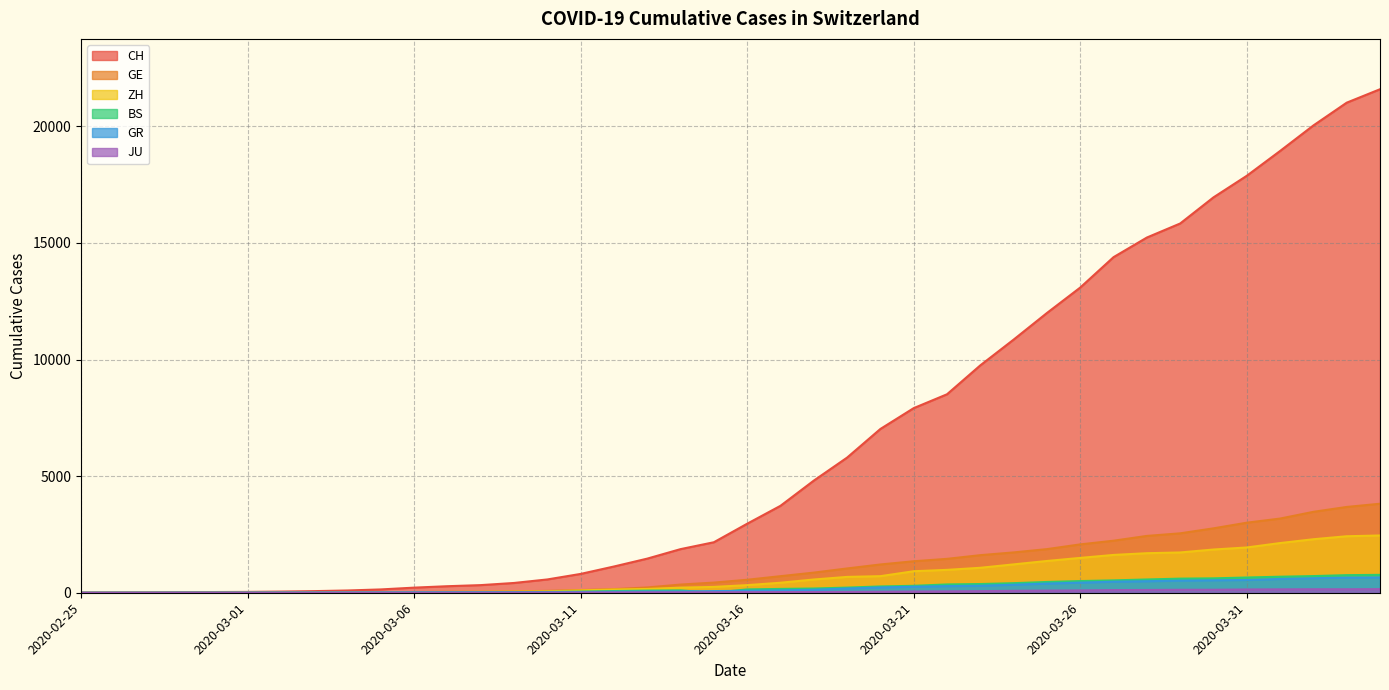

Which series has the largest total across all categories?

CH